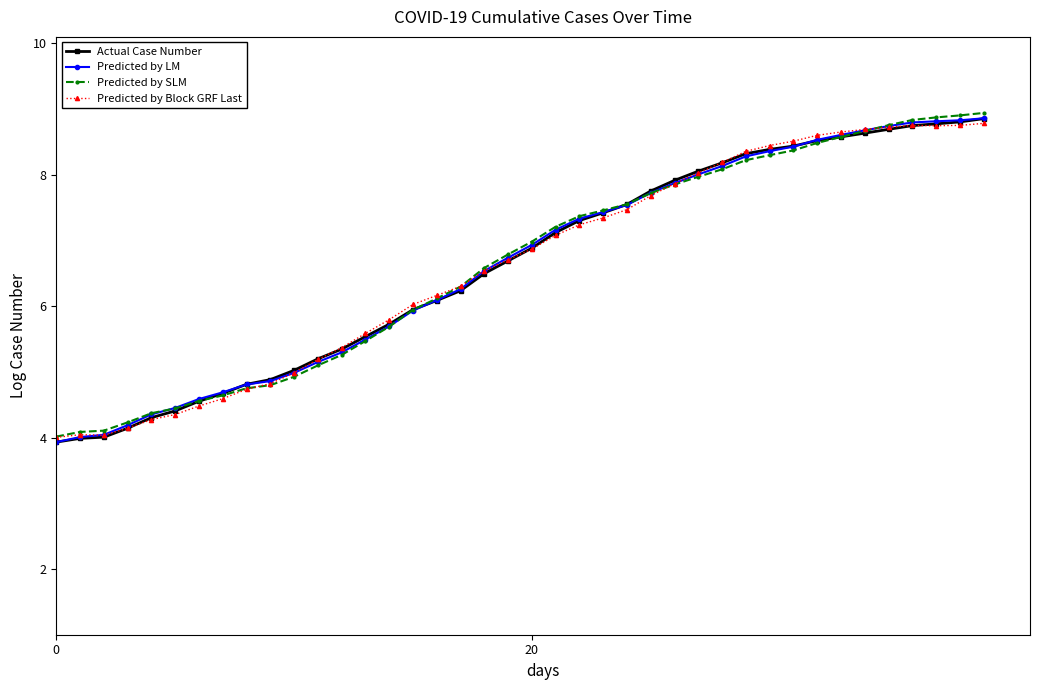

What is the value of the Predicted by SLM point at the 22nd from the left?

7.2